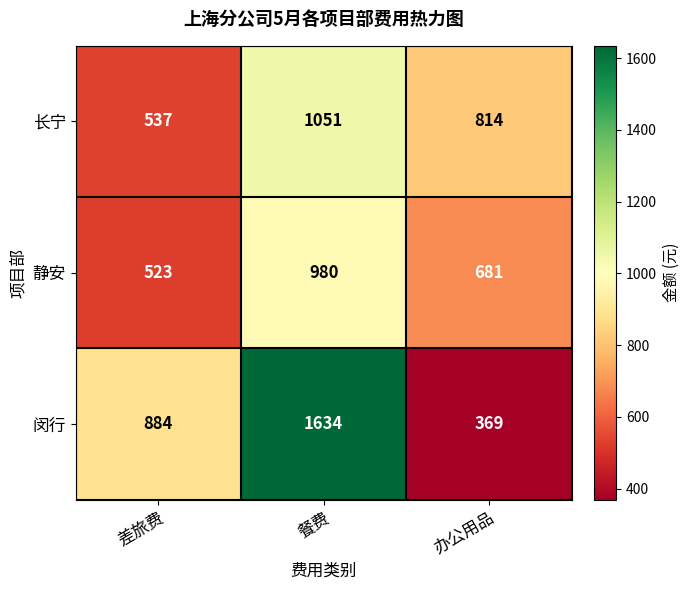

How many data points in 长宁 are less than 814?

1